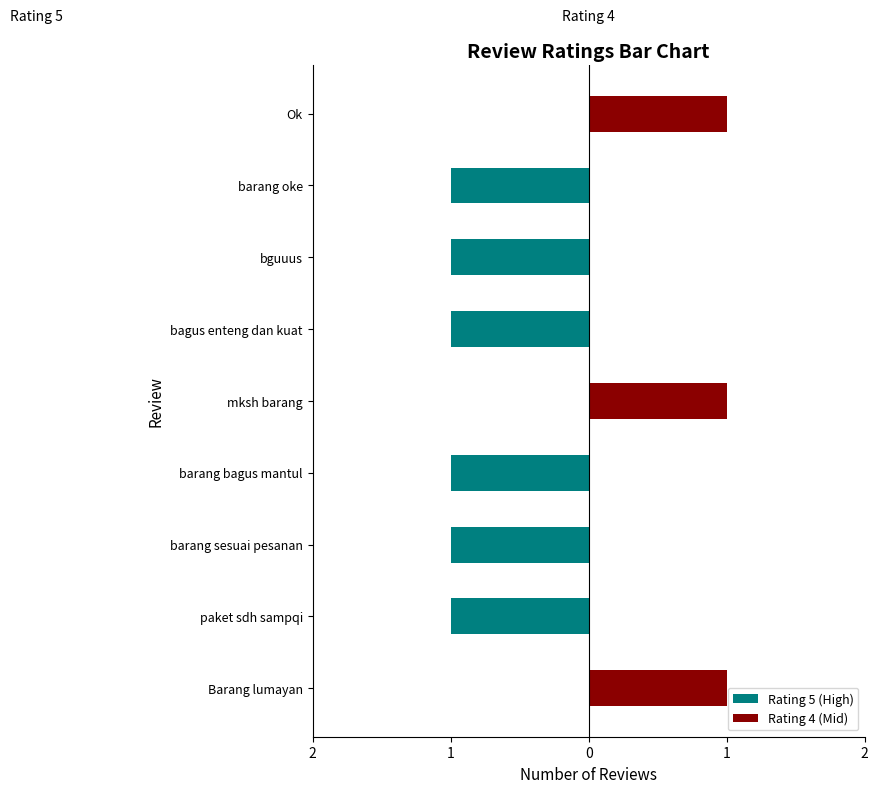

What is the average value of the Rating 5 (High) series?

-1